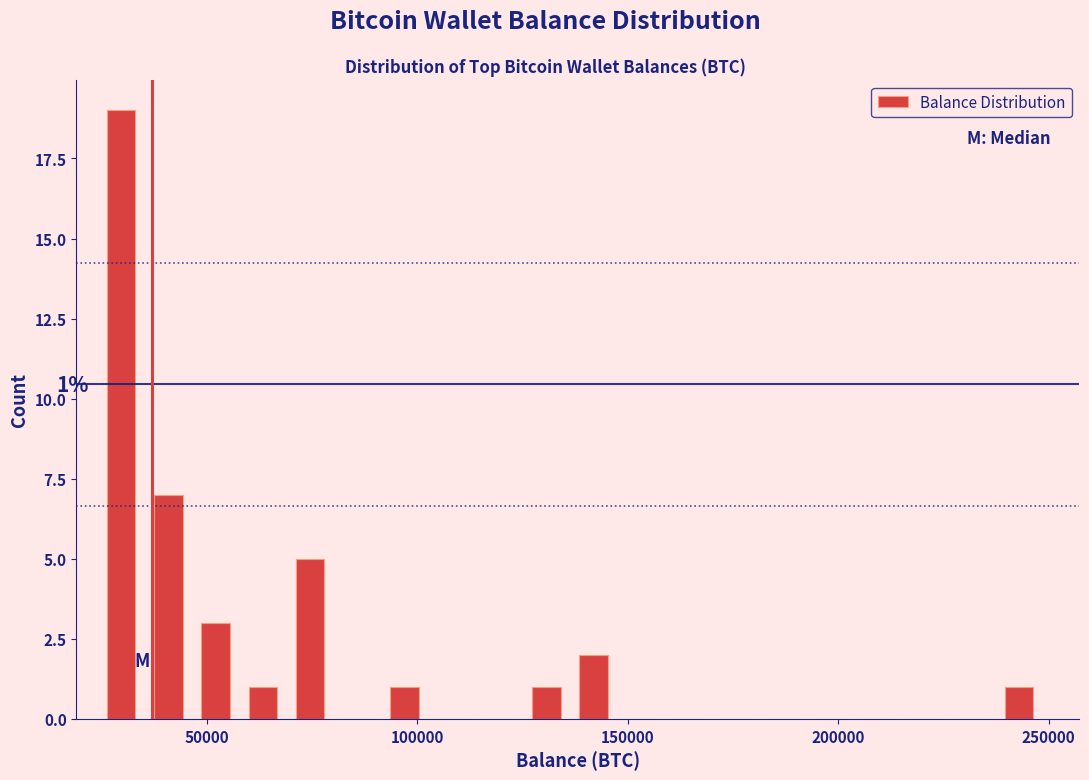

Around what value on the x-axis is the tallest bar? Give the approximate position of its centre, as read against the axis.

30000